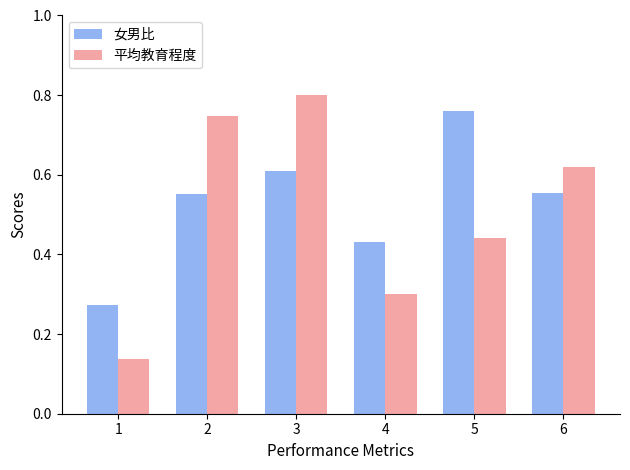

At which category does the chart reach its peak across all series?

3